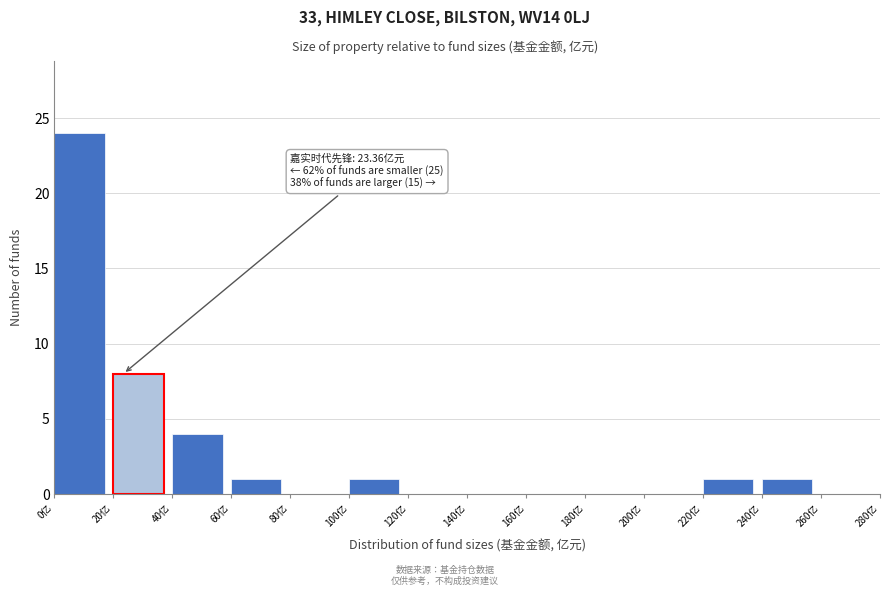

Which range on the x-axis has the tallest bar?

0 to 20